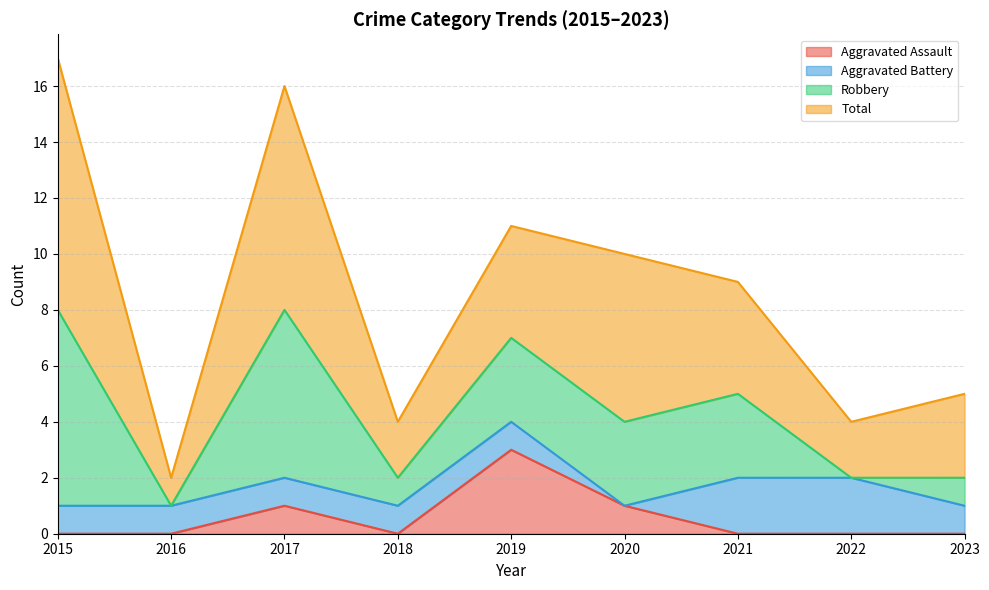

What is the sum of all Aggravated Assault values?

5